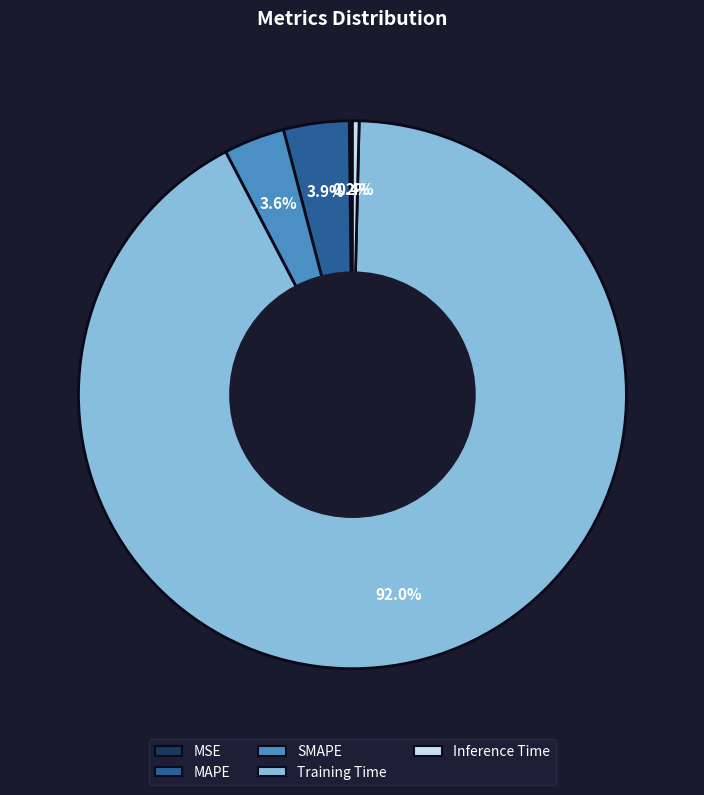

What is the largest slice in the pie chart?

Training Time